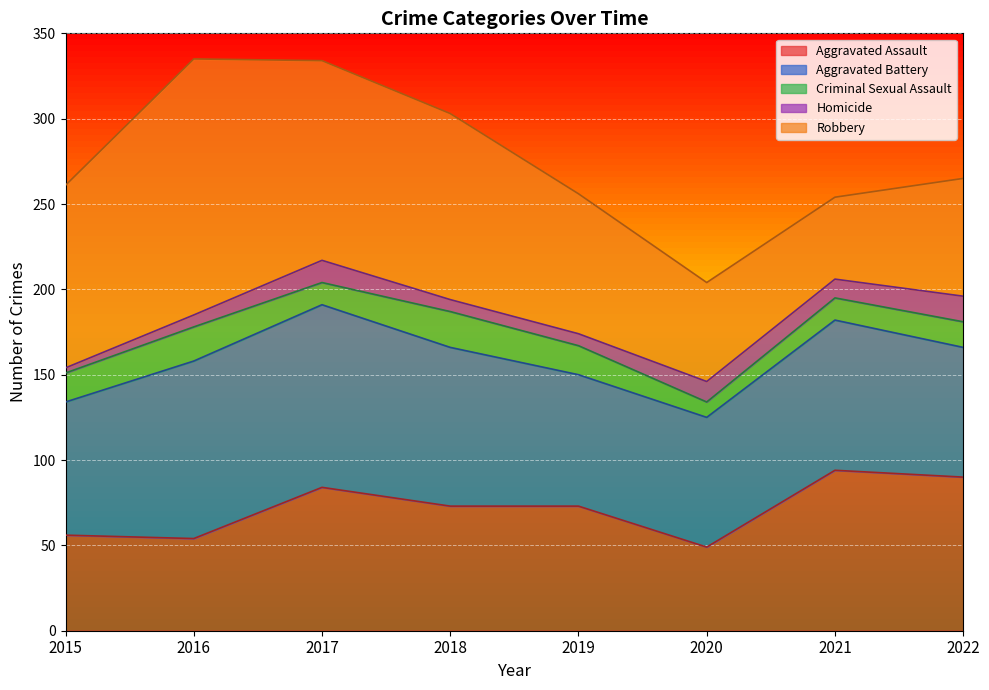

What is the total value across all series at 2018?

303